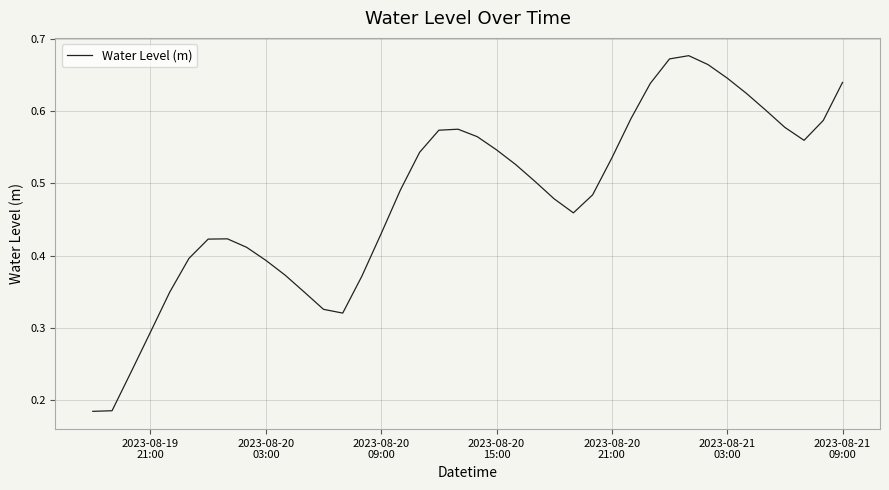

Does the chart have visible grid lines?

Yes